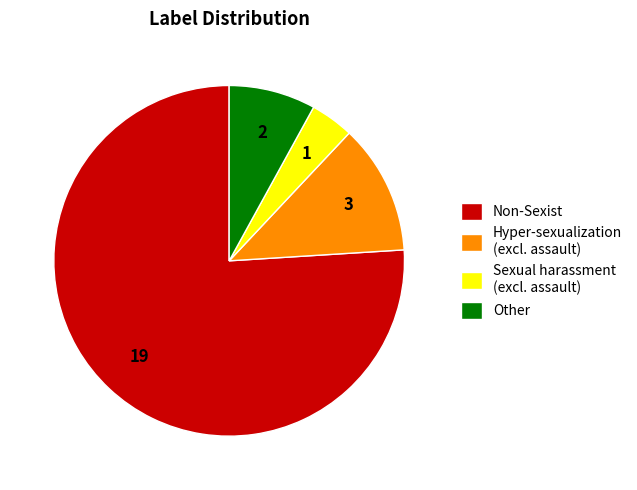

True or false: Non-Sexist accounts for 76% of the total.

True